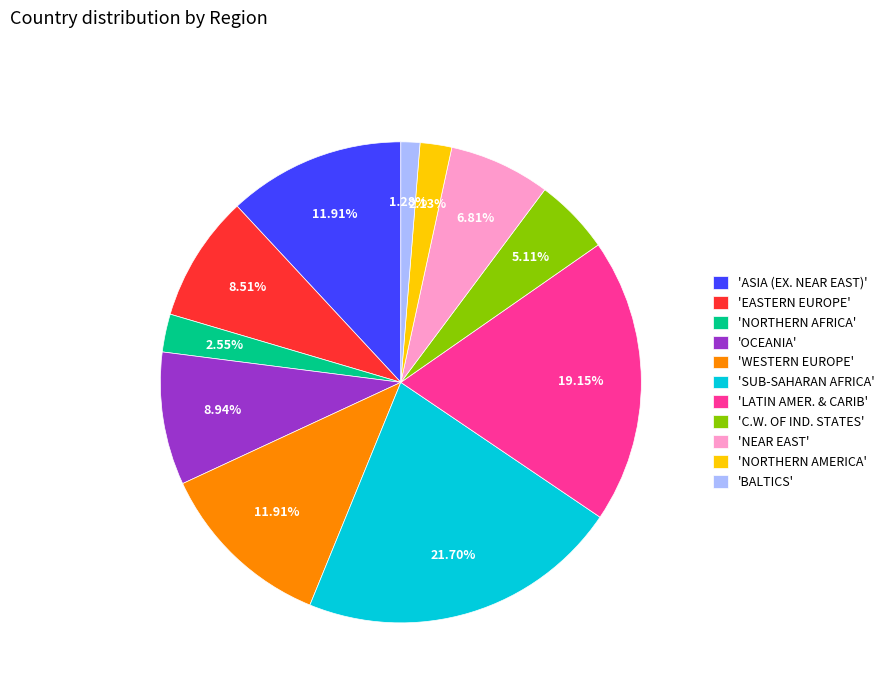

How many segments does this pie chart have?

11